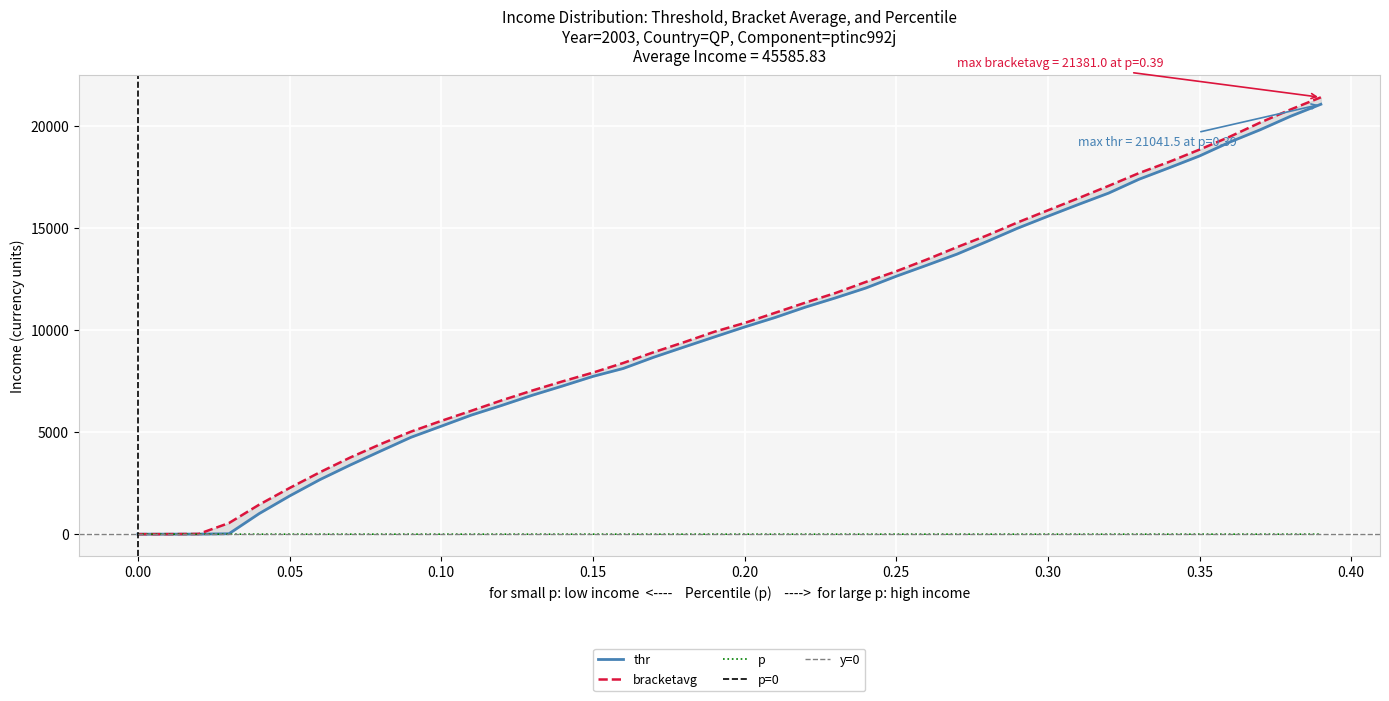

Reading left to right, list all the values displayed in this chart.

p: 0.0=0.0	0.01=0.0	0.02=0.0	0.03=0.0	0.04=0.0	0.05=0.1	0.06=0.1	0.07=0.1	0.08=0.1	0.09=0.1	0.1=0.1	0.11=0.1	0.12=0.1	0.13=0.1	0.14=0.1	0.15=0.1	0.16=0.2	0.17=0.2	0.18=0.2	0.19=0.2	0.2=0.2	0.21=0.2	0.22=0.2	0.23=0.2	0.24=0.2	0.25=0.2	0.26=0.3	0.27=0.3	0.28=0.3	0.29=0.3	0.3=0.3	0.31=0.3	0.32=0.3	0.33=0.3	0.34=0.3	0.35=0.3	0.36=0.4	0.37=0.4	0.38=0.4	0.39=0.4
thr: 0.0=0.0	0.01=1.0	0.02=2.0	0.03=19.7	0.04=1009.2	0.05=1869.3	0.06=2669.6	0.07=3384.9	0.08=4066.4	0.09=4739.8	0.1=5284.8	0.11=5831.7	0.12=6304.7	0.13=6798.0	0.14=7252.2	0.15=7721.4	0.16=8109.4	0.17=8657.2	0.18=9156.1	0.19=9649.7	0.2=10139.0	0.21=10600.6	0.22=11108.0	0.23=11565.7	0.24=12048.3	0.25=12623.0	0.26=13158.0	0.27=13704.0	0.28=14330.3	0.29=14973.2	0.3=15559.8	0.31=16133.3	0.32=16691.3	0.33=17367.8	0.34=17932.8	0.35=18511.1	0.36=19190.6	0.37=19793.4	0.38=20452.7	0.39=21041.5
bracketavg: 0.0=0.5	0.01=1.5	0.02=11.6	0.03=542.7	0.04=1446.0	0.05=2258.9	0.06=3030.9	0.07=3751.9	0.08=4406.8	0.09=5017.2	0.1=5543.9	0.11=6043.5	0.12=6552.3	0.13=7029.1	0.14=7478.3	0.15=7905.5	0.16=8378.1	0.17=8902.8	0.18=9393.1	0.19=9904.9	0.2=10336.0	0.21=10830.3	0.22=11330.0	0.23=11803.2	0.24=12345.0	0.25=12866.9	0.26=13437.4	0.27=14045.6	0.28=14625.4	0.29=15256.4	0.3=15850.1	0.31=16440.3	0.32=17045.1	0.33=17669.5	0.34=18223.1	0.35=18822.4	0.36=19455.6	0.37=20144.4	0.38=20783.7	0.39=21381.0